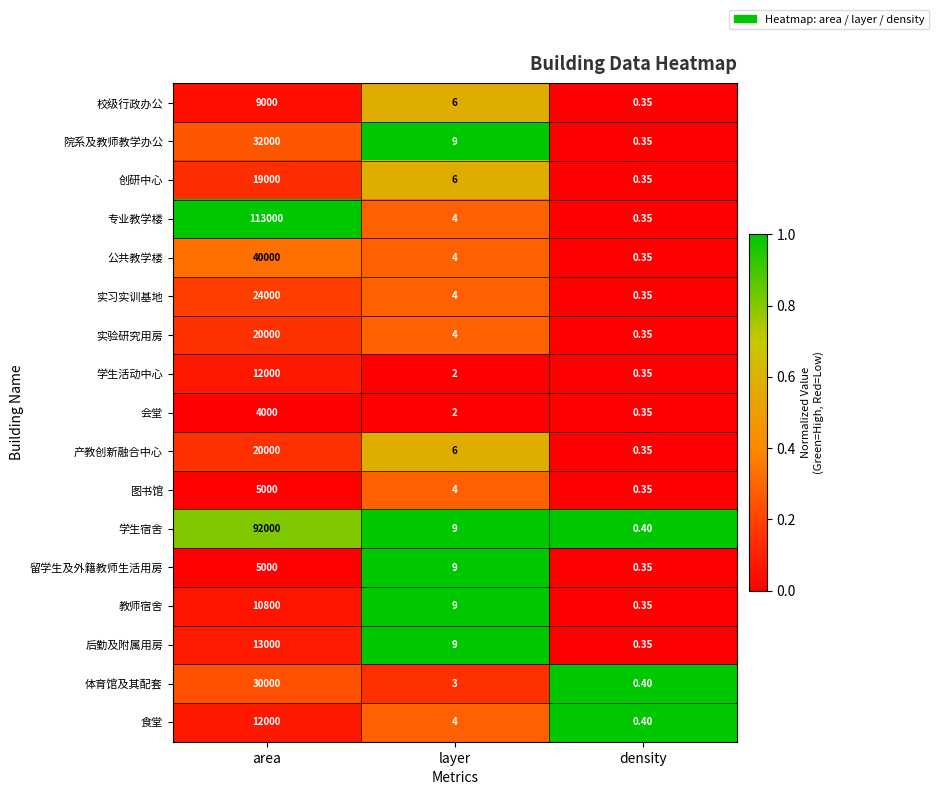

At which label does 专业教学楼 reach its minimum?

density